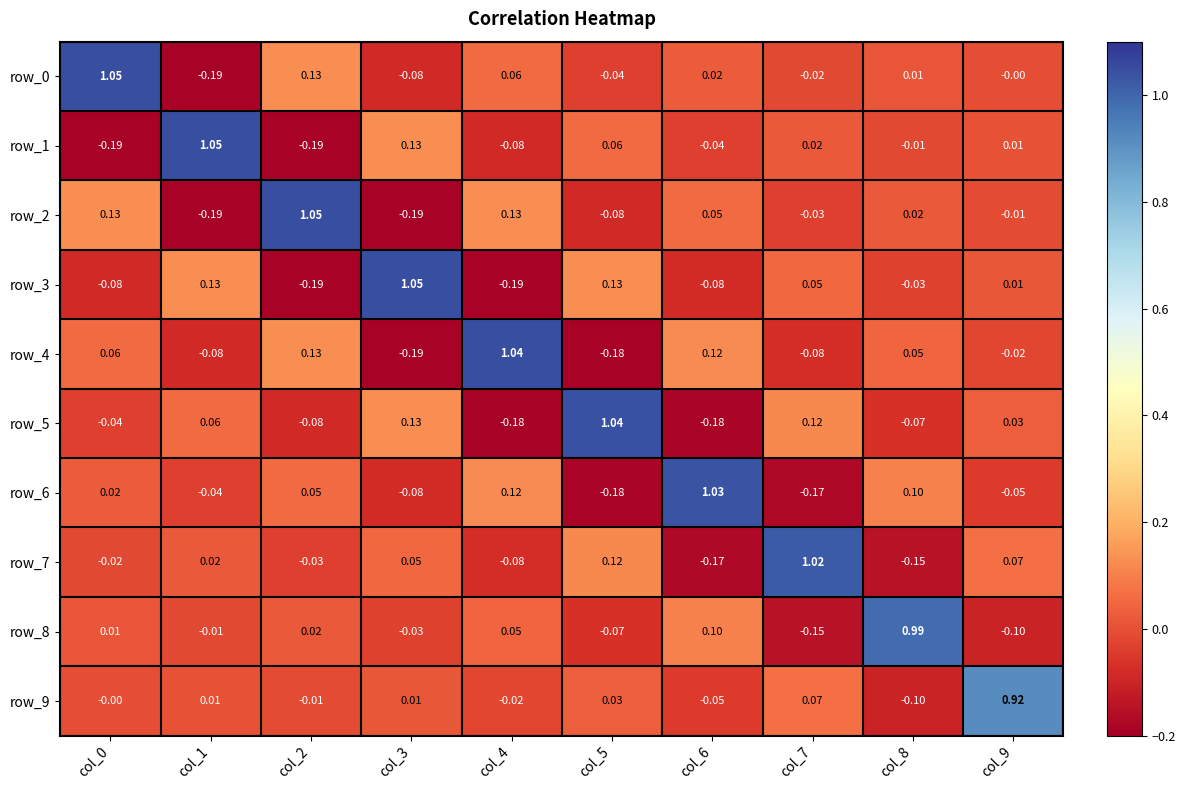

What is the difference between the row_9 values at col_6 and col_7?

0.1